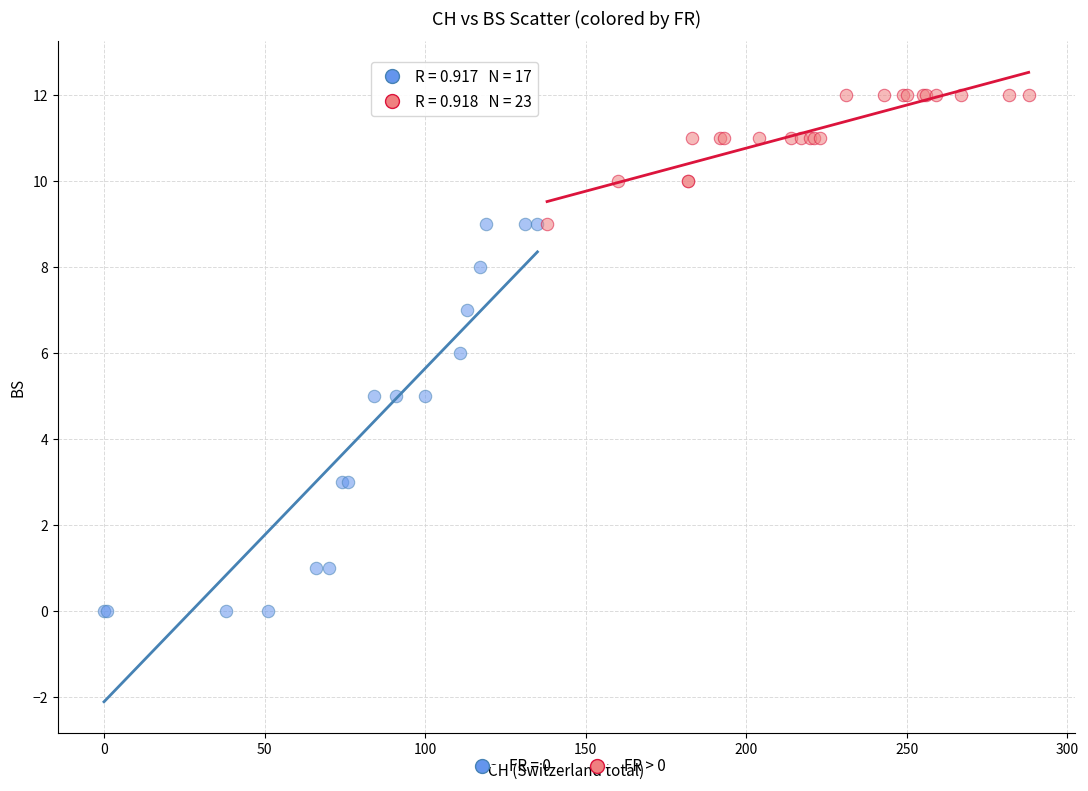

Which series has the largest Y range (max minus min)?

FR = 0